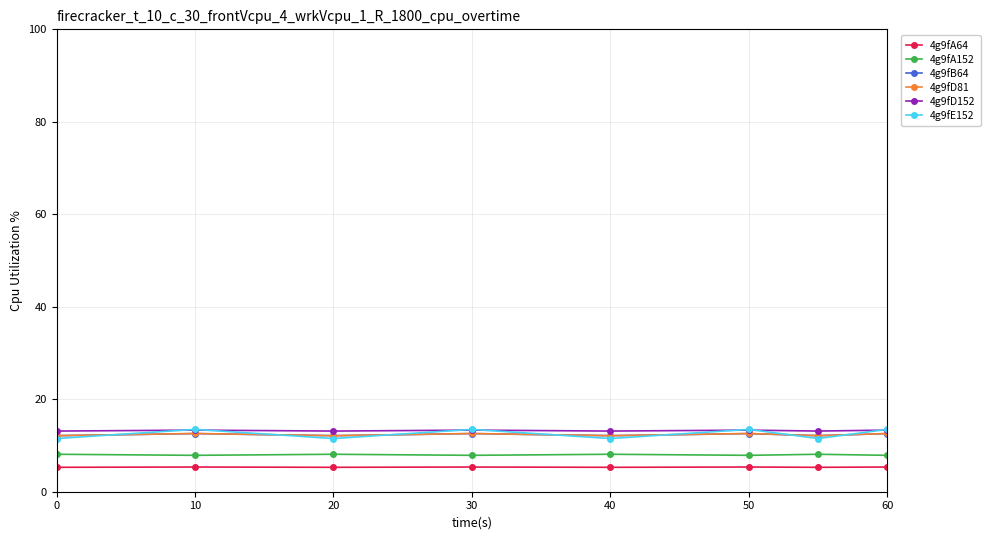

Is this an area chart (filled region under the line)?

No